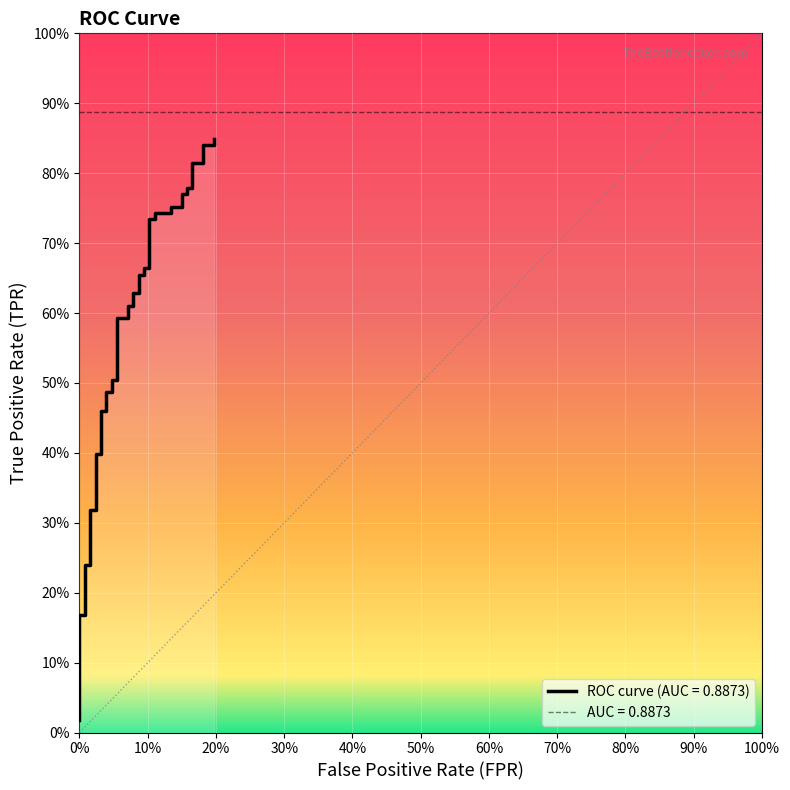

What is the value of the 19th point from the left?

0.6